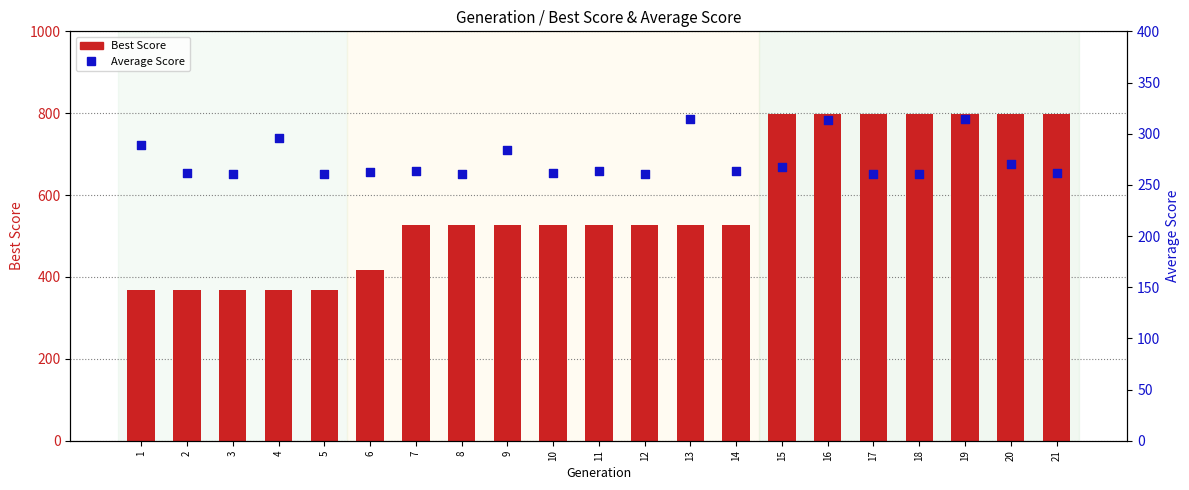

What are all the series names shown in the legend?

Best Score, Average Score